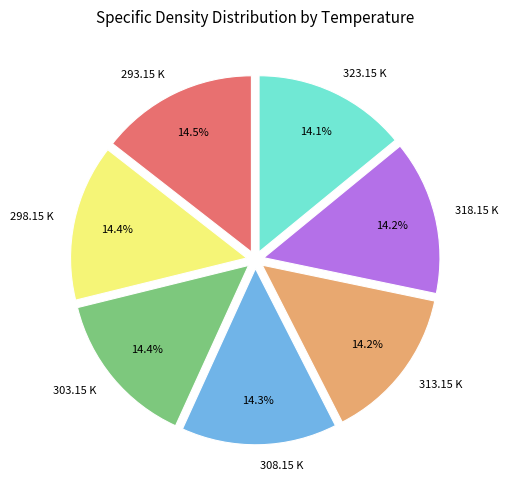

What is the ratio of the value at 308.15 K to the value at 293.15 K?

1.0